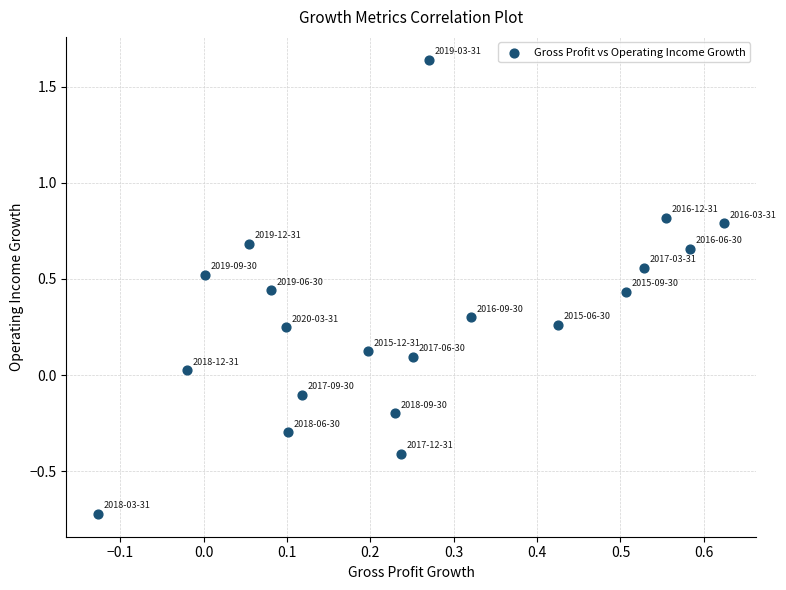

What is the range of X values (max minus min)?

0.8